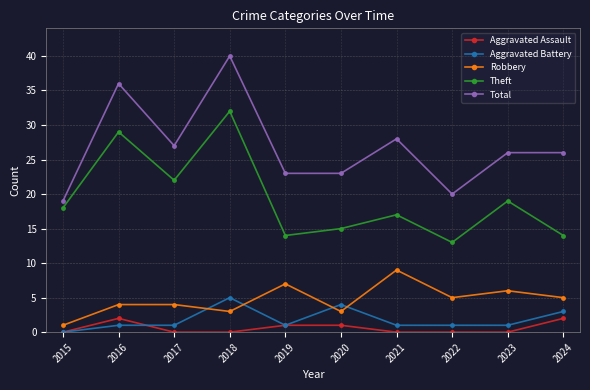

How many lines are shown in the chart?

5